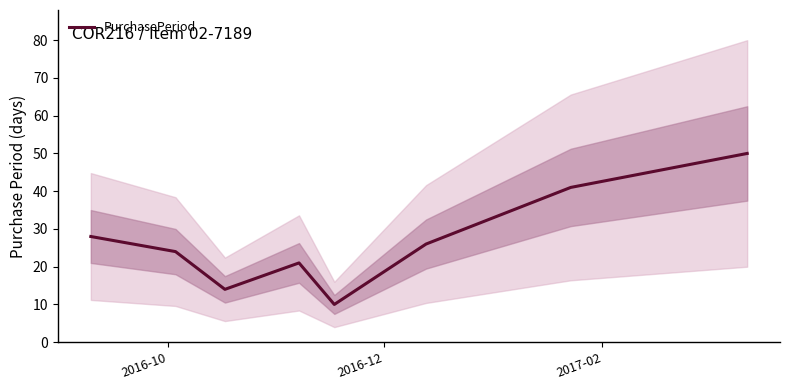

How many interior local peaks (higher than both neighbors) does the data have?

1